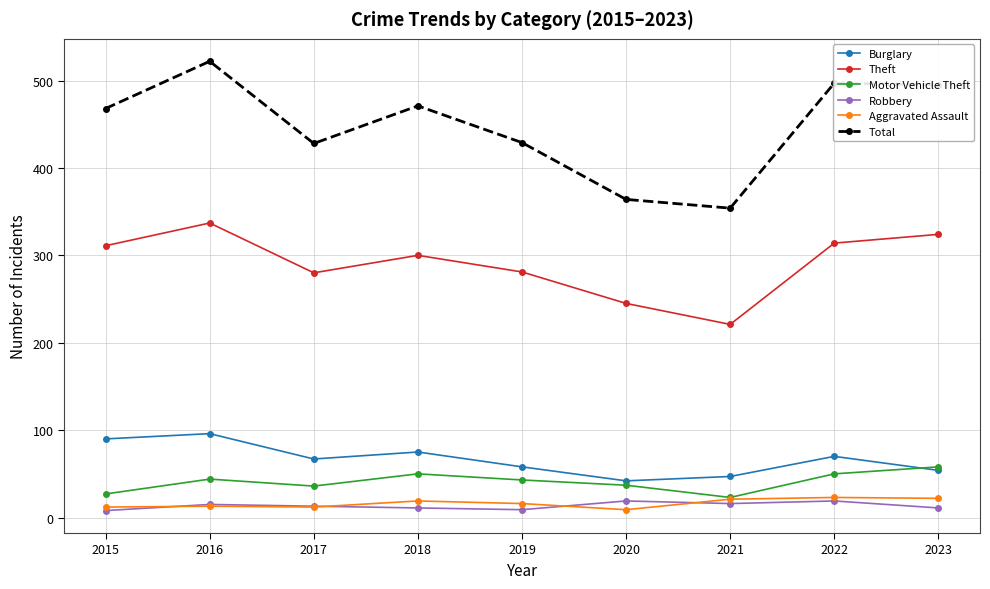

How many data points in Total are less than 468?

4